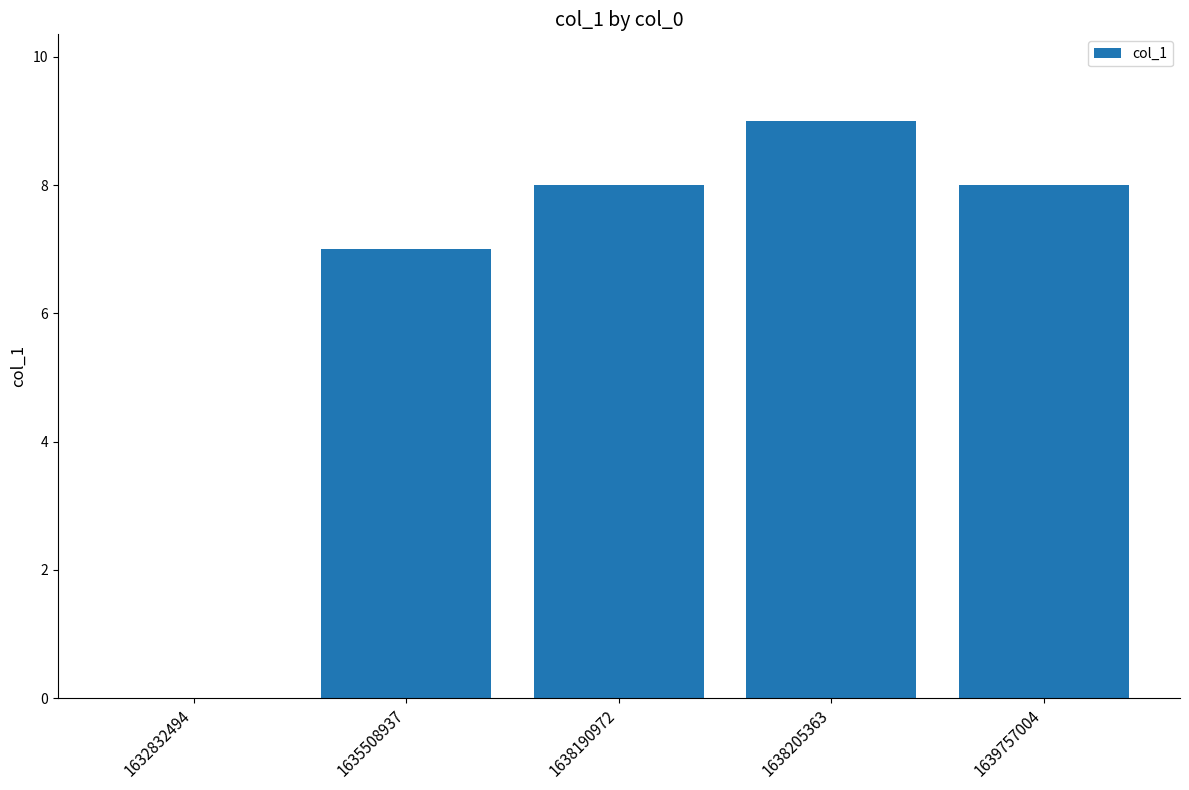

Reading left to right, what are all the values shown in this chart?

0	7	8	9	8